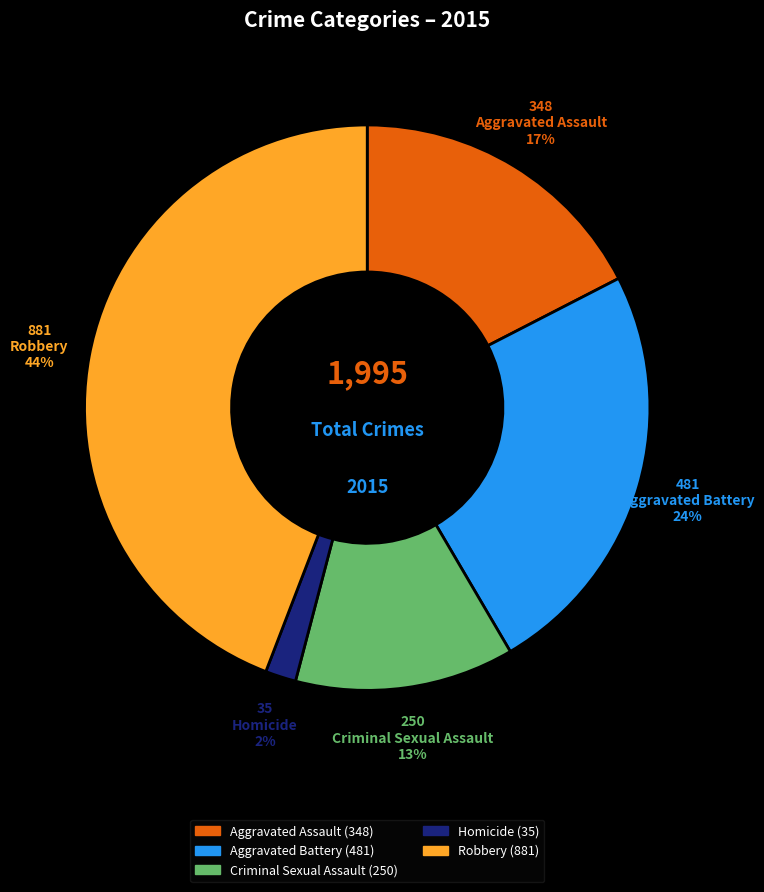

Is it true that Homicide is 2% of the pie?

True